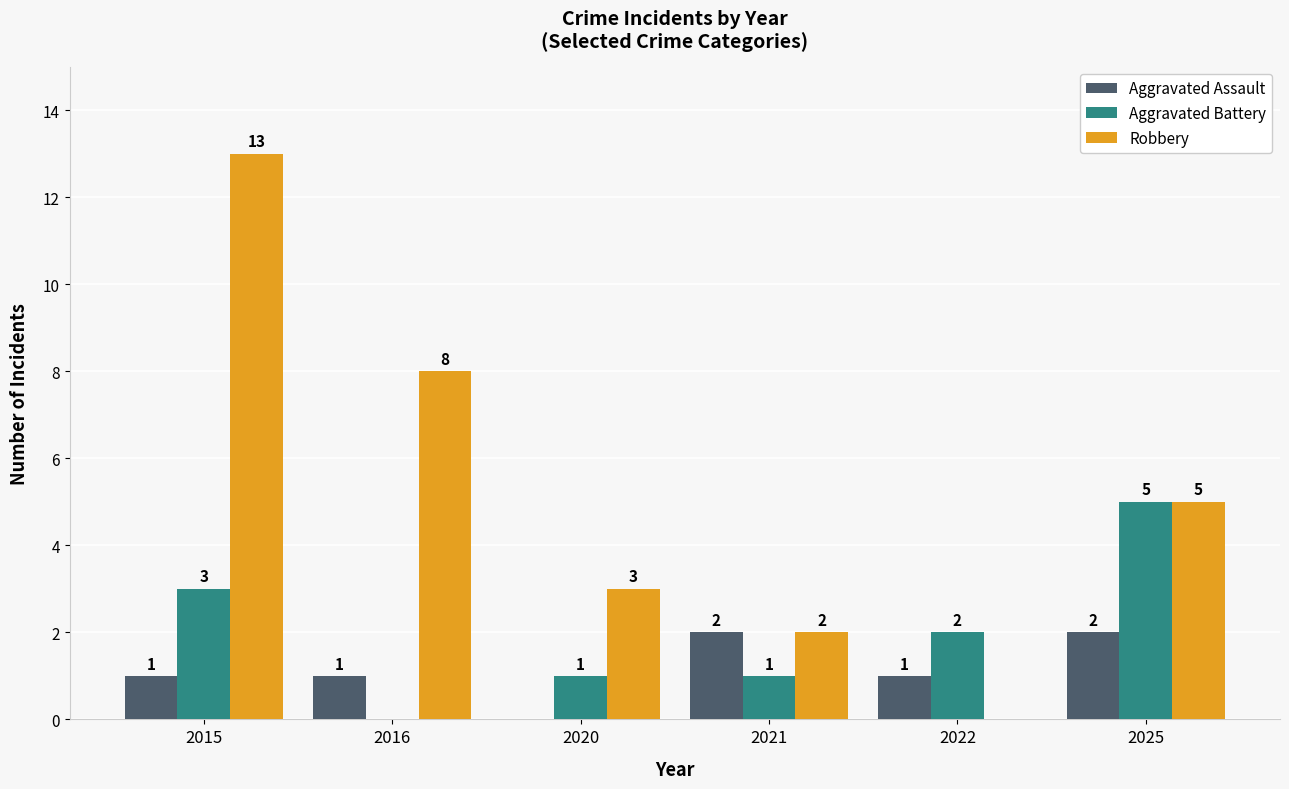

True or false: Aggravated Assault has a value of 3 at 2021.

False